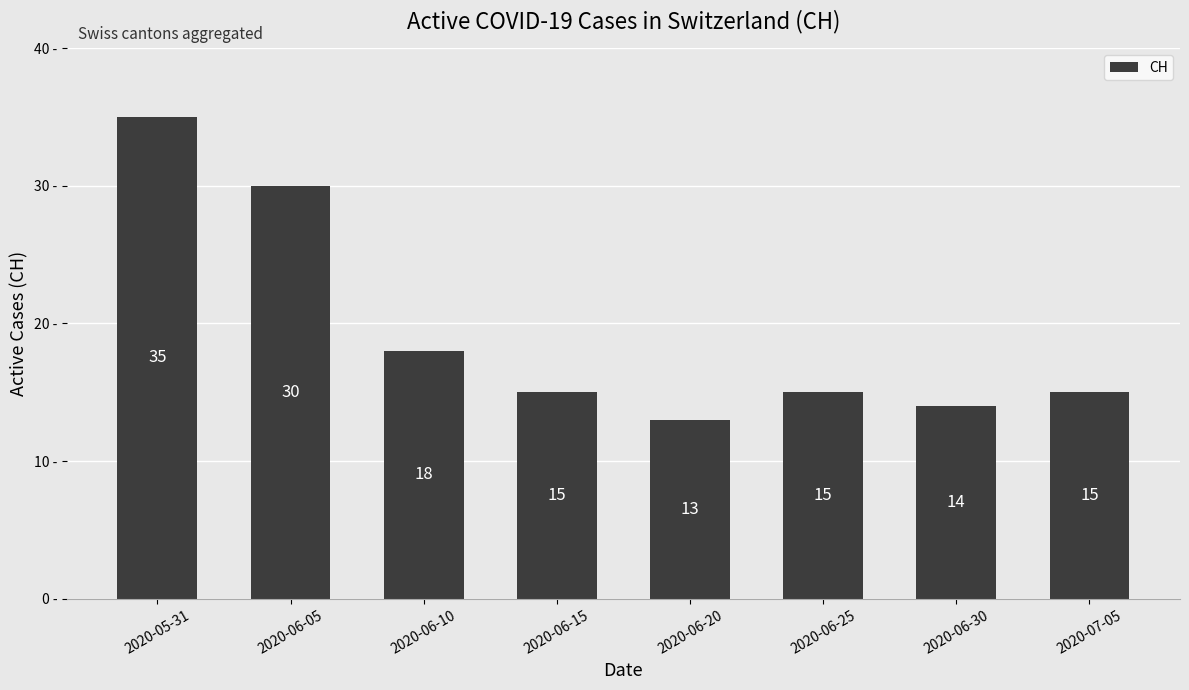

Where does the data first go above 15?

2020-05-31